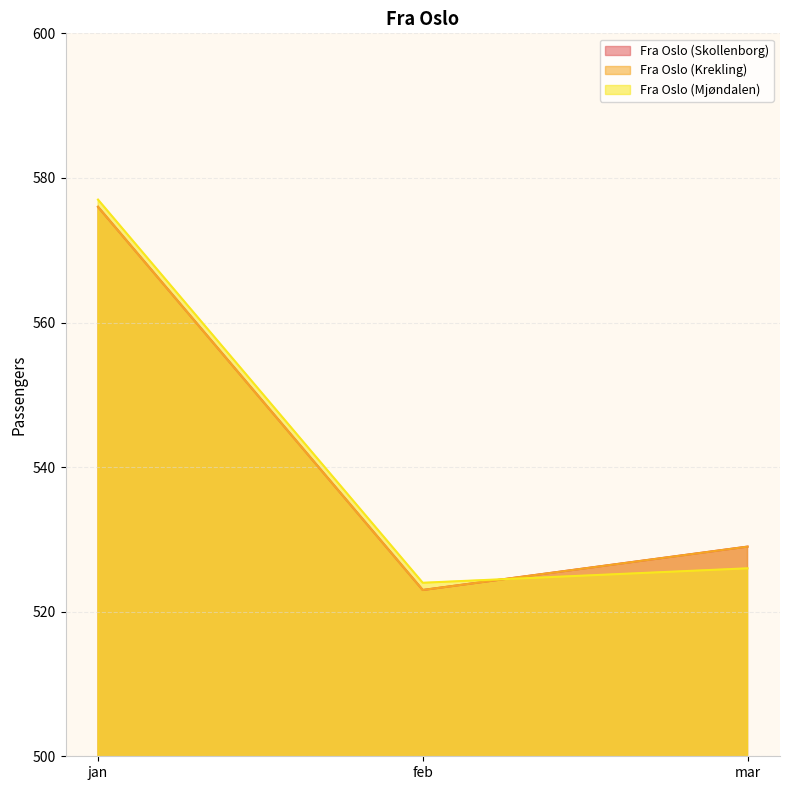

How many data points in Fra Oslo (Mjøndalen) are less than 526?

1